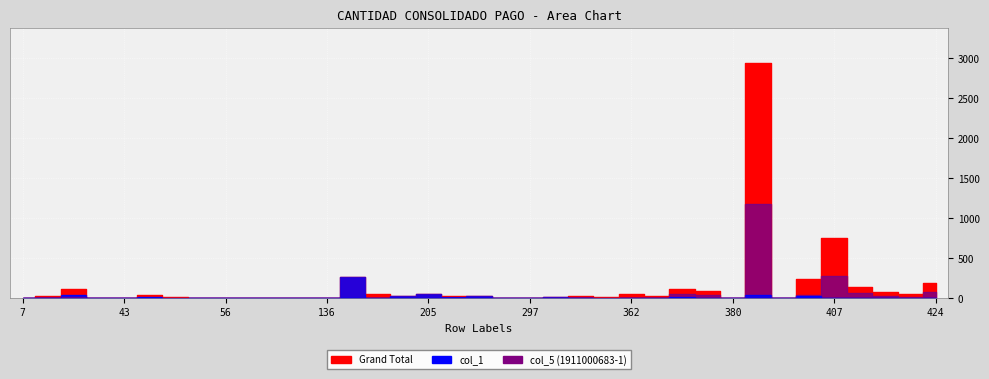

Where is the first local maximum for col_1?

19